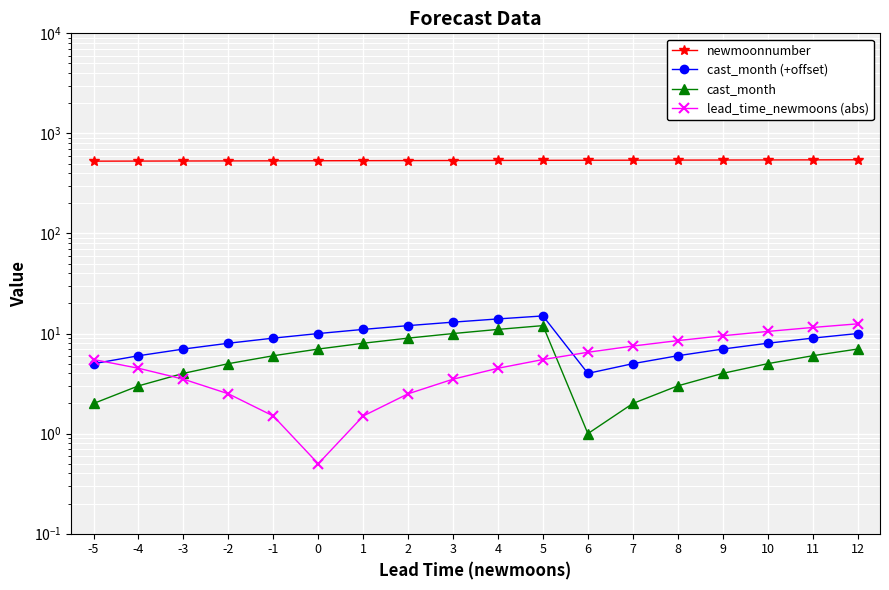

Where is cast_month (+offset) nearest to the value 9?

-1